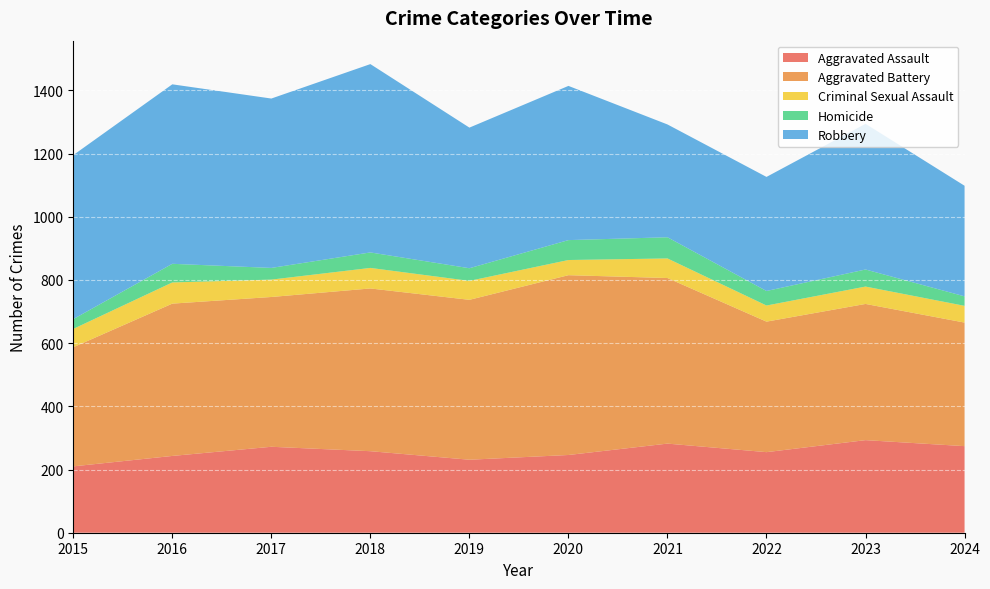

Reading right to left, list all the values displayed in this chart.

Aggravated Assault: 2024=274	2023=293	2022=255	2021=282	2020=246	2019=231	2018=258	2017=272	2016=243	2015=210
Aggravated Battery: 2024=391	2023=431	2022=413	2021=524	2020=569	2019=506	2018=515	2017=474	2016=482	2015=377
Criminal Sexual Assault: 2024=53	2023=55	2022=51	2021=62	2020=48	2019=60	2018=65	2017=55	2016=67	2015=58
Homicide: 2024=30	2023=54	2022=46	2021=67	2020=63	2019=40	2018=49	2017=37	2016=59	2015=31
Robbery: 2024=350	2023=461	2022=361	2021=357	2020=488	2019=445	2018=596	2017=536	2016=568	2015=519